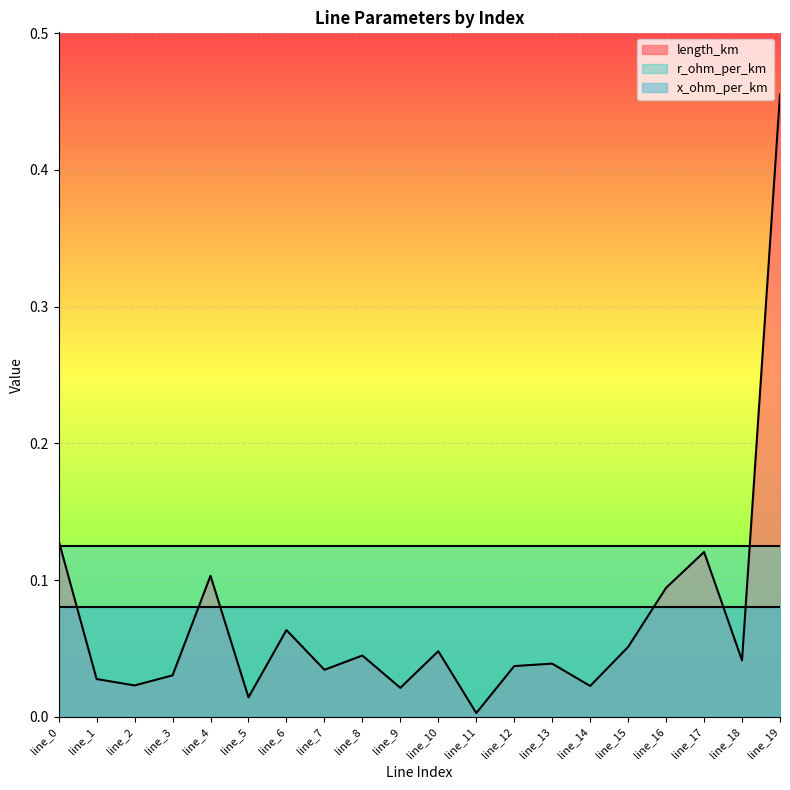

At how many categories does at least one series exceed 0?

20